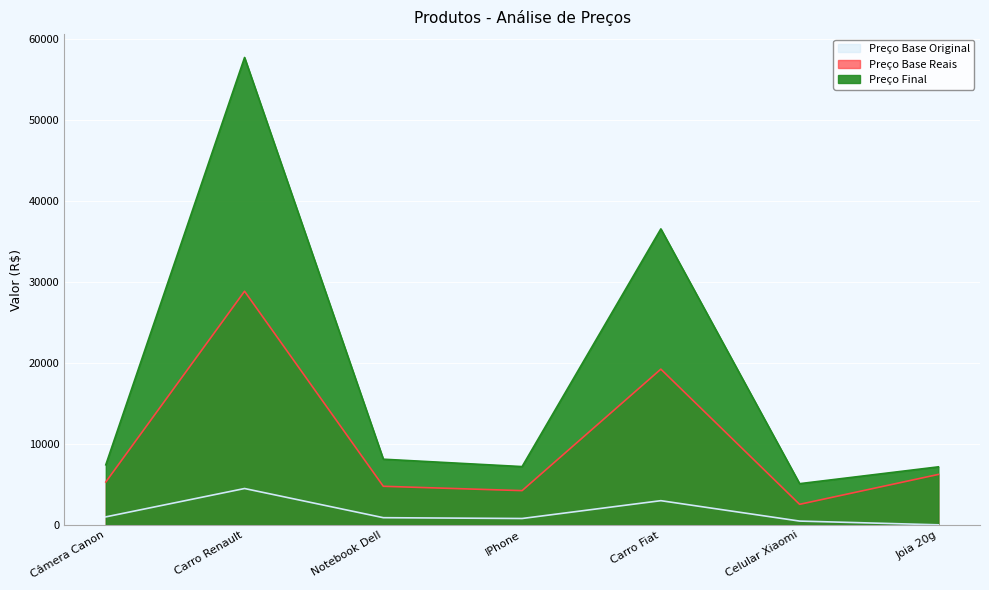

What are all the series names shown in the legend?

Preço Base Original, Preço Base Reais, Preço Final